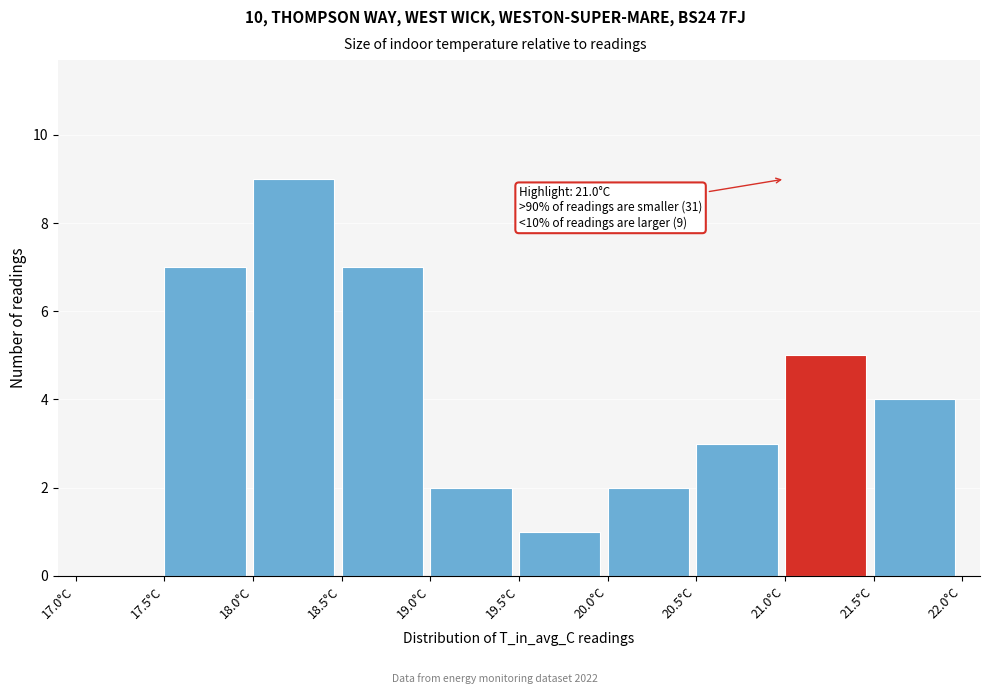

Which range on the x-axis has the tallest bar?

18.0 to 18.5